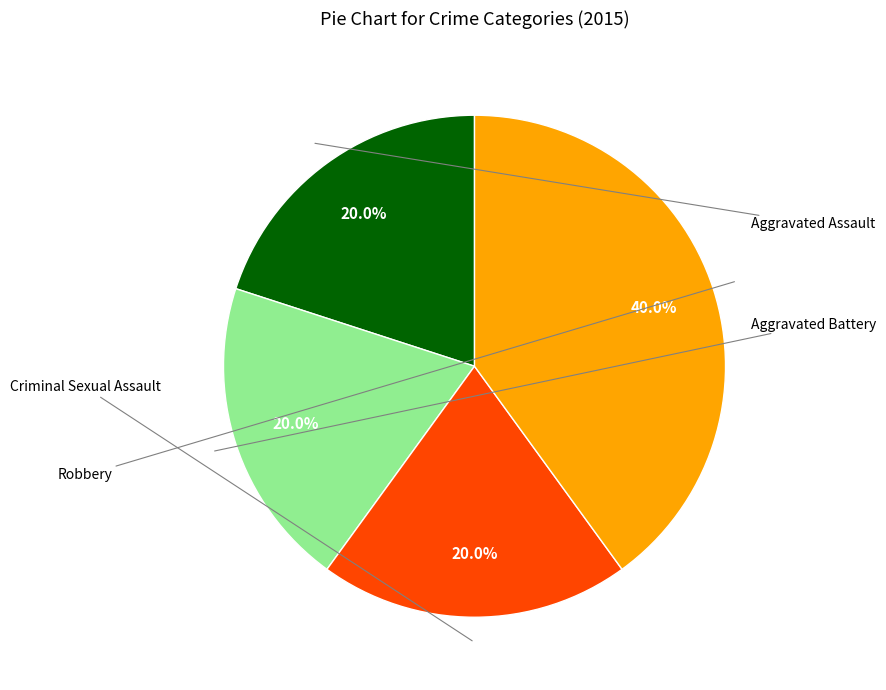

Does any single category account for the majority?

No